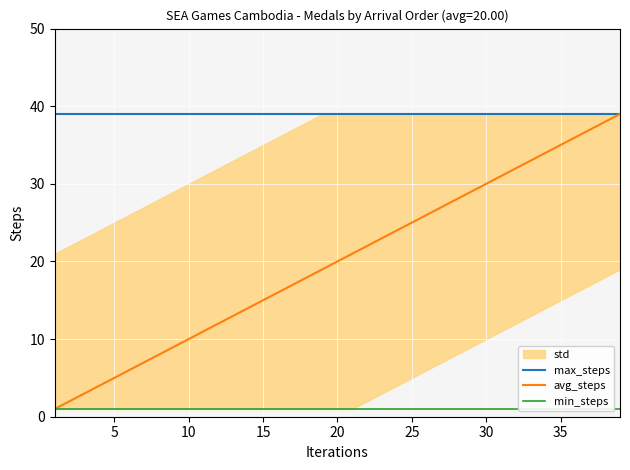

True or false: avg_steps has a value of 35 at 35.

True